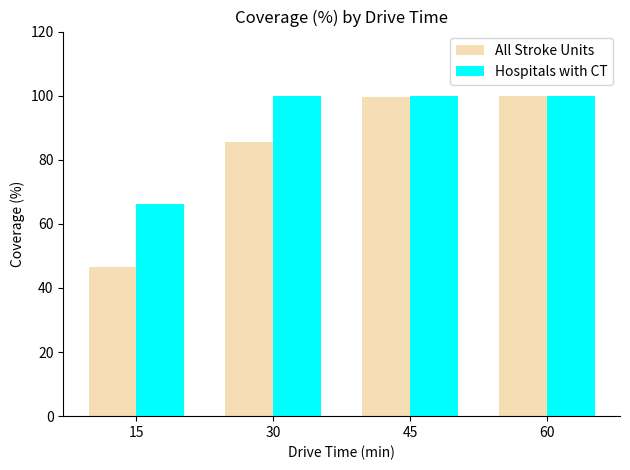

The Hospitals with CT series shows 178.1 at 30. True or false?

False